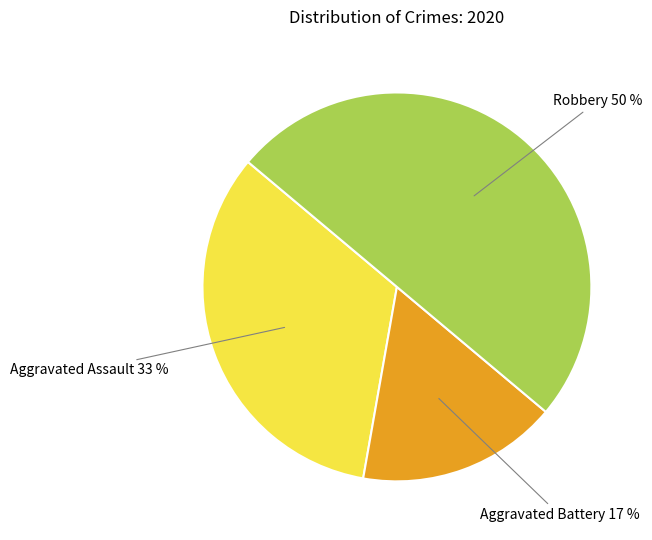

To the nearest percent, what is the difference between the largest and smallest slice percentages?

33%